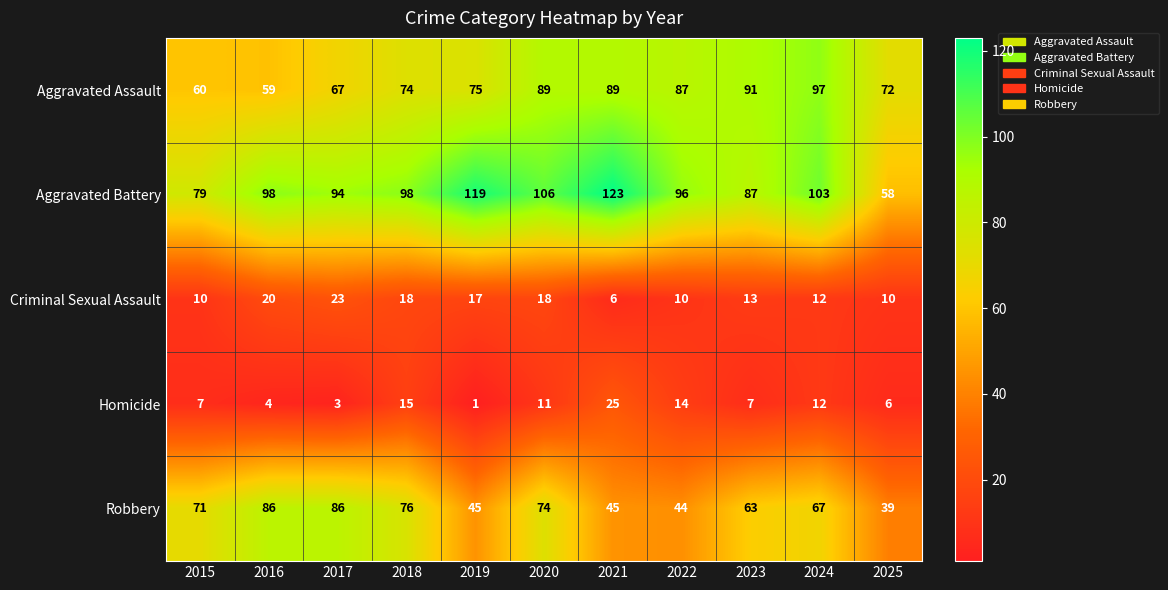

What is the spread (max minus min) of values at 2020?

95